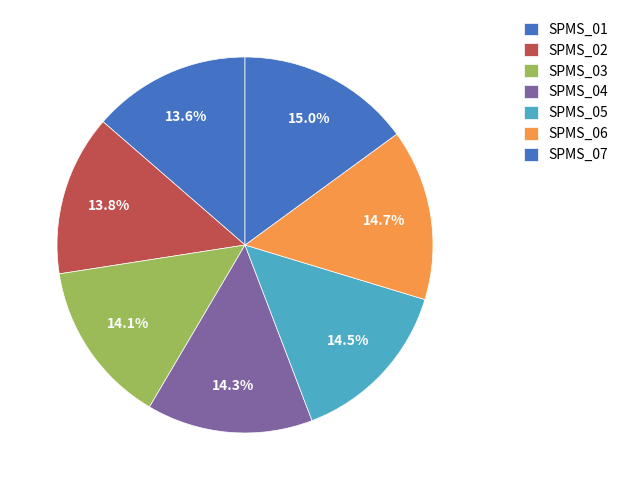

What is the smallest slice in the pie chart?

SPMS_01